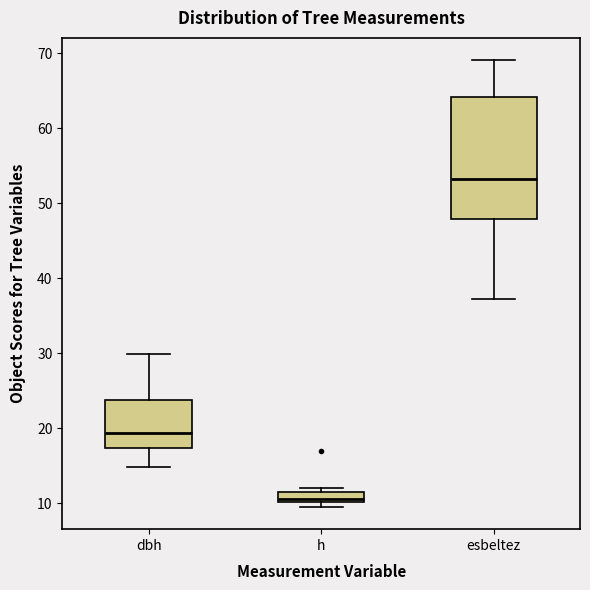

Which box has the lowest median line?

h